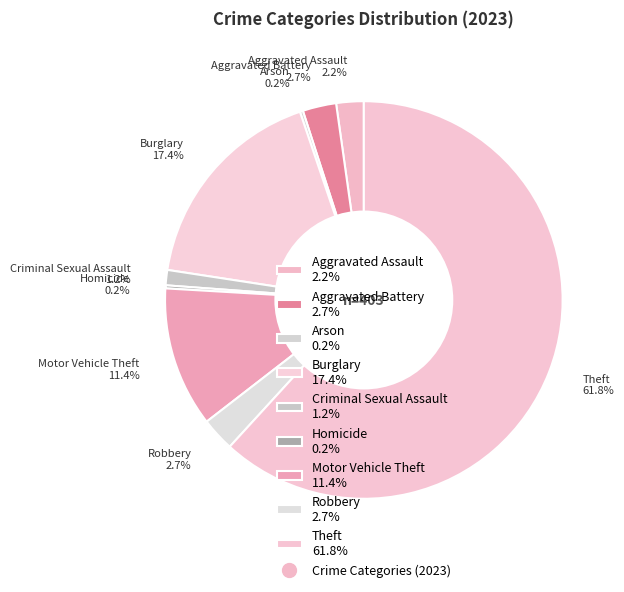

Is there any slice that represents more than half of the pie?

Yes